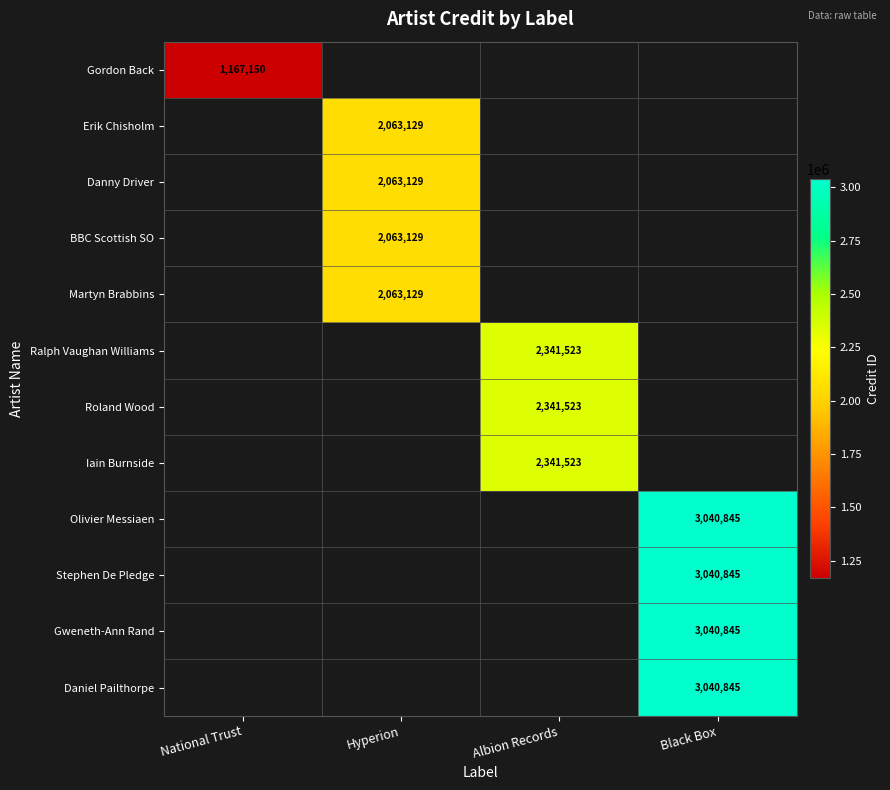

The Daniel Pailthorpe series shows 3040845 at Black Box. True or false?

True